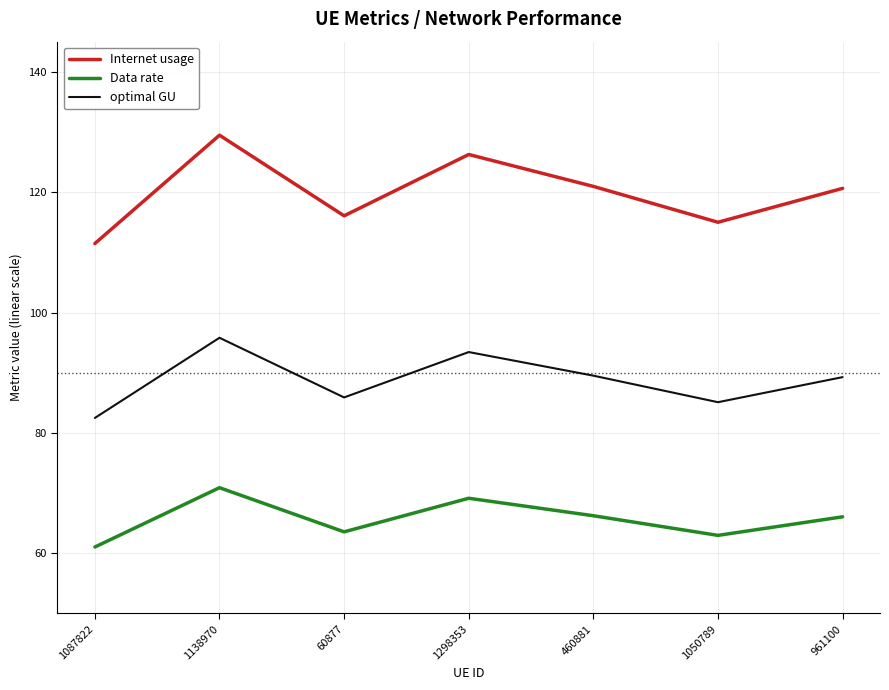

Between 1298353 and 961100, which series saw the biggest shift?

Internet usage